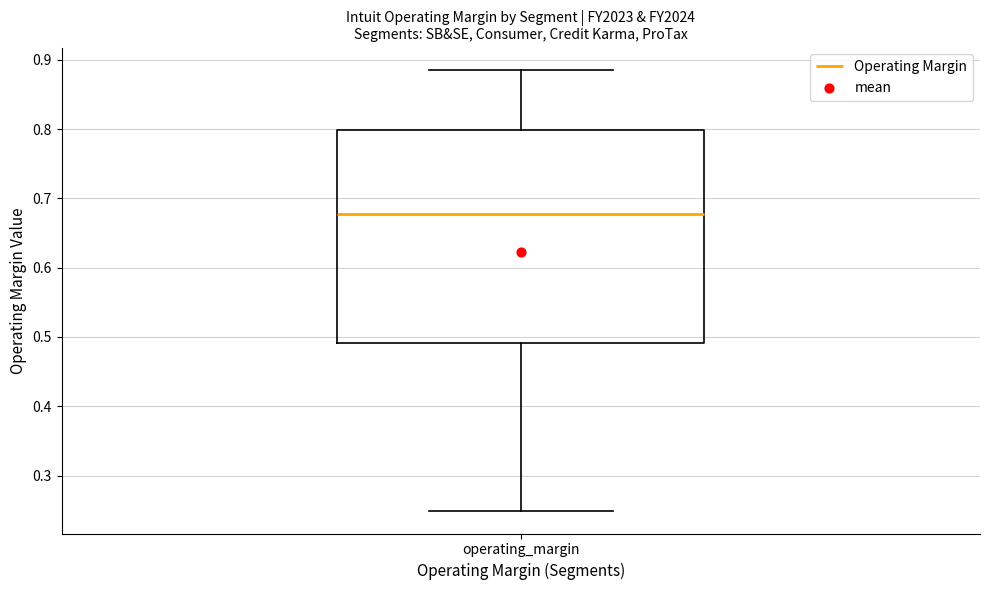

Read this box plot against the y-axis: the position of the median line, the range covered by the box, and the ends of both whiskers. The values are not printed on the chart, so give them approximately, as read against the axis.

median 0.68, box 0.49 to 0.80, whiskers 0.25 to 0.89